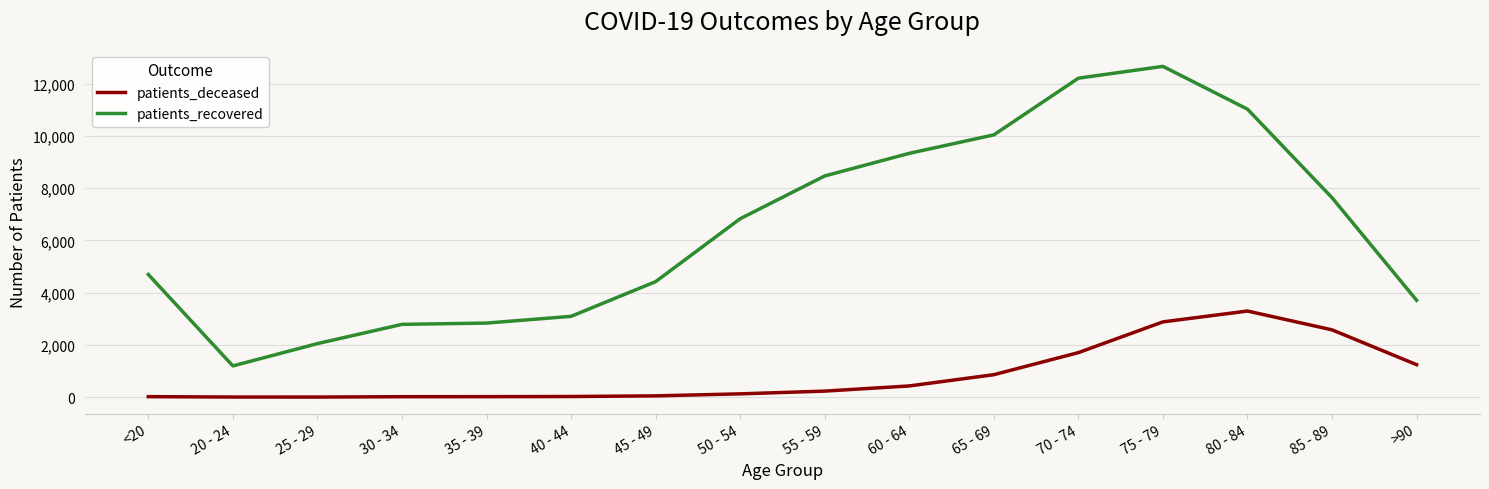

At which category is the sum across all series the highest?

75 - 79